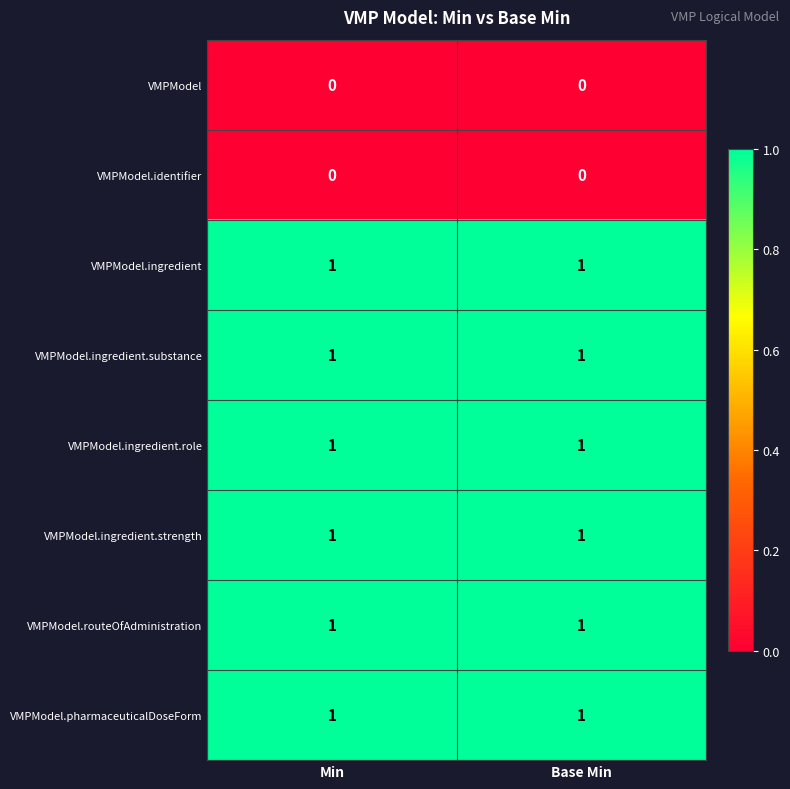

Reading right to left, what are all the values shown in this chart?

VMPModel: Base Min=0	Min=0
VMPModel.identifier: Base Min=0	Min=0
VMPModel.ingredient: Base Min=1	Min=1
VMPModel.ingredient.substance: Base Min=1	Min=1
VMPModel.ingredient.role: Base Min=1	Min=1
VMPModel.ingredient.strength: Base Min=1	Min=1
VMPModel.routeOfAdministration: Base Min=1	Min=1
VMPModel.pharmaceuticalDoseForm: Base Min=1	Min=1